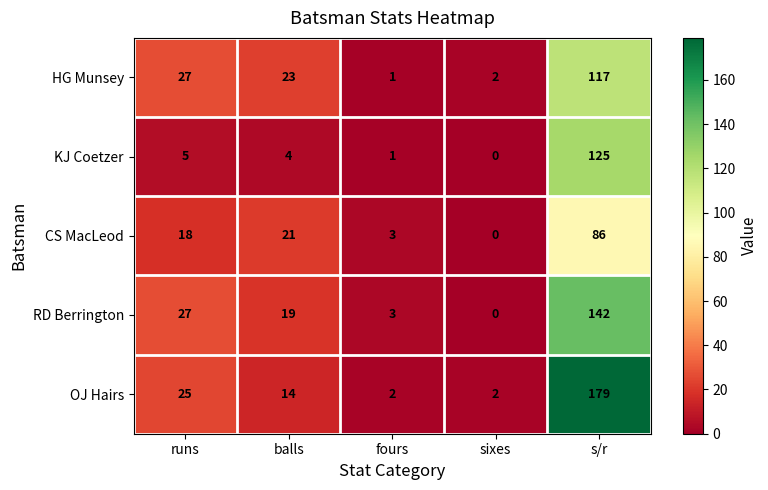

Which series changed the most between runs and balls?

OJ Hairs